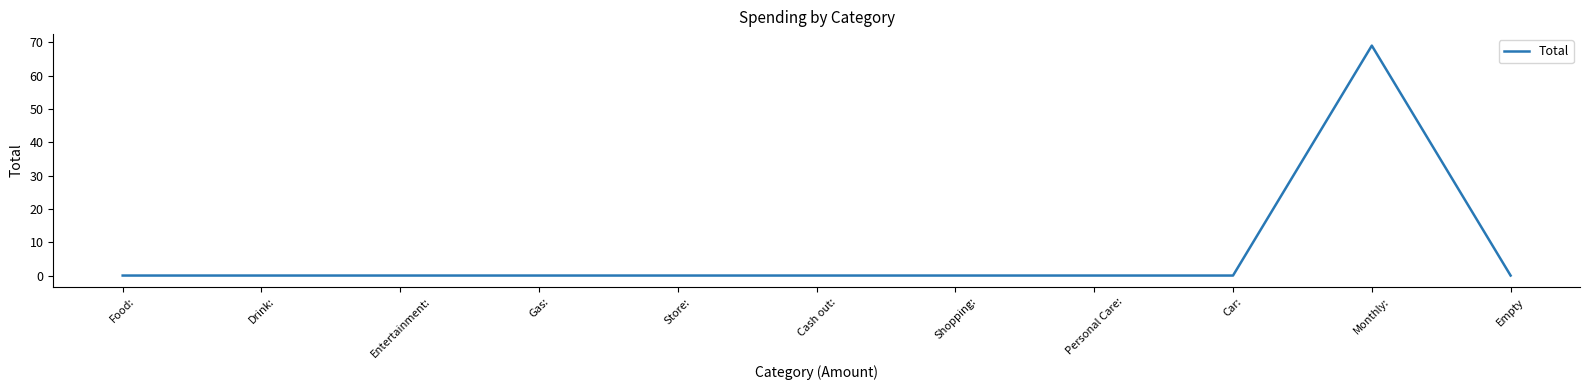

The value at Car: is 30. True or false?

False